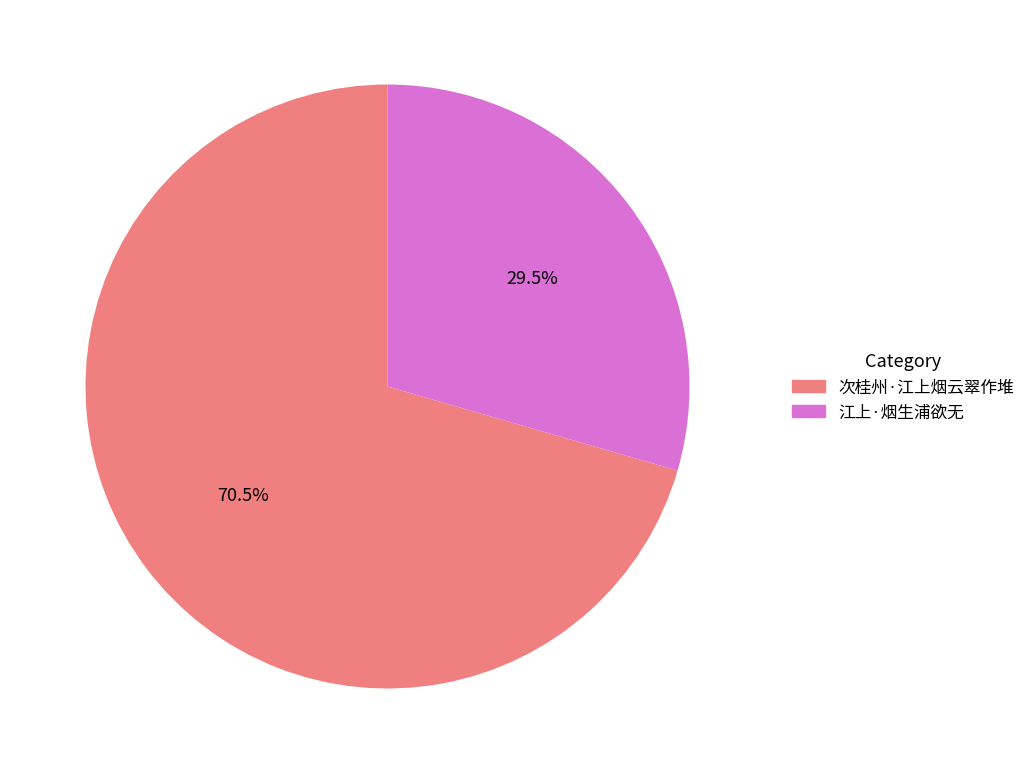

Is there any slice that represents more than half of the pie?

Yes